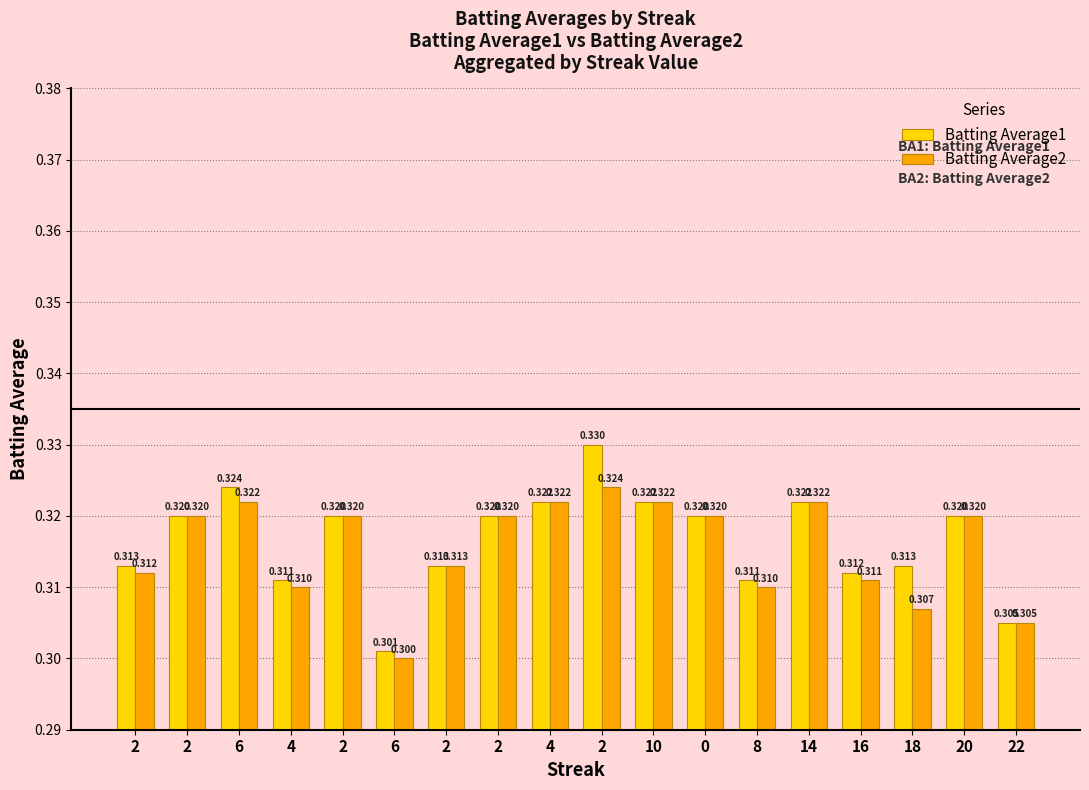

What are all the series names shown in the legend?

Batting Average1, Batting Average2